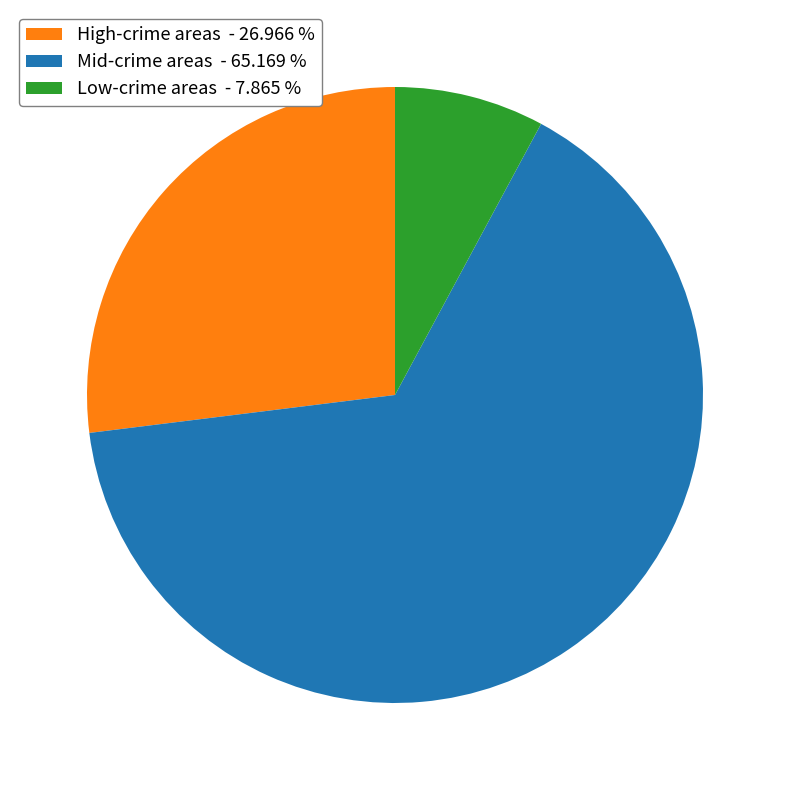

What is the largest slice in the pie chart?

Mid-crime areas - 65.169 %